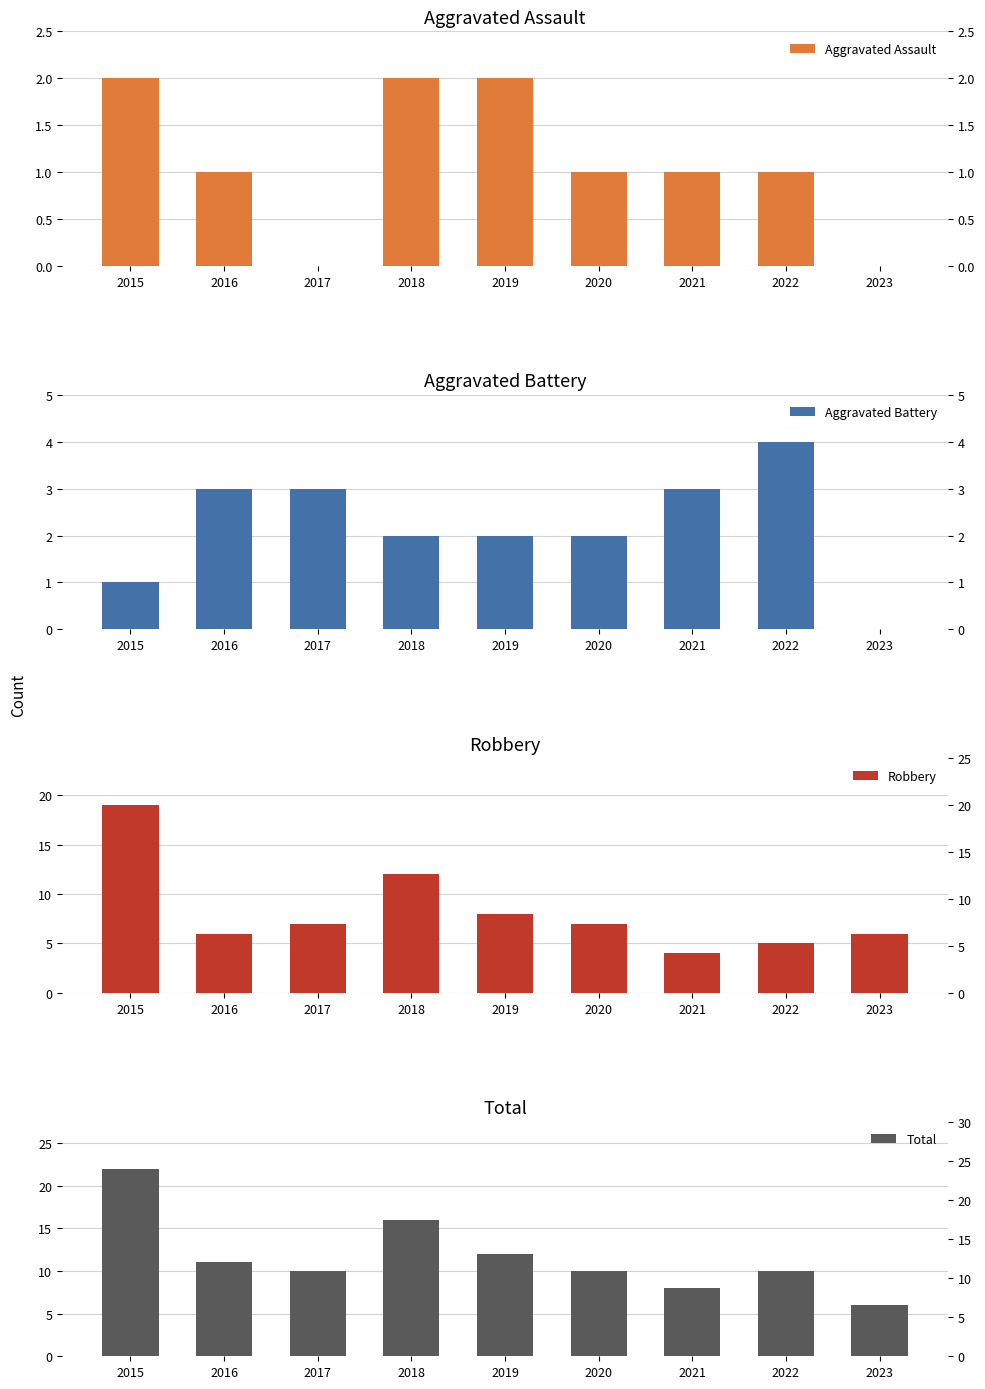

Is the value of Aggravated Assault at 2021 greater than the value of Robbery at 2022?

No